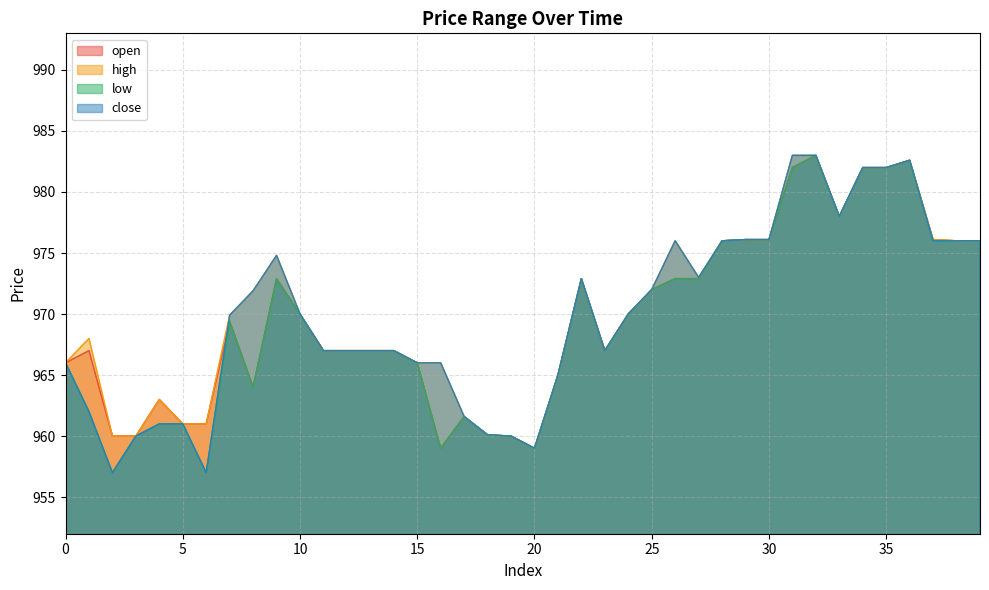

Between 29 and 25, which is larger?

29